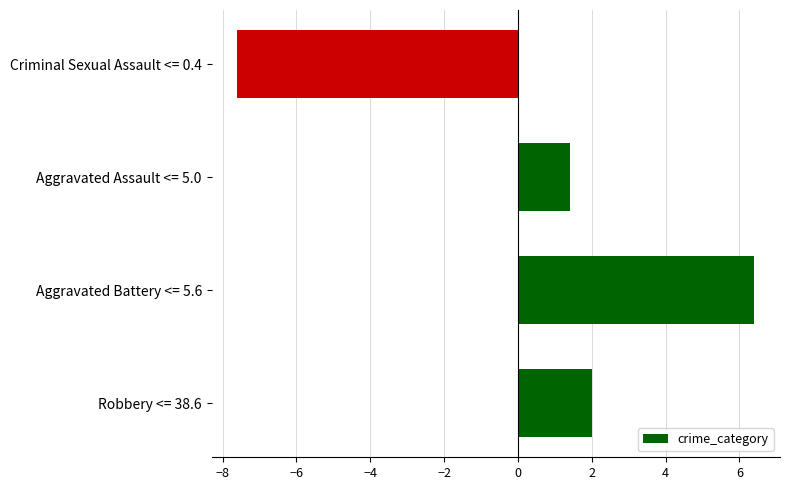

What is the greatest value displayed?

6.4